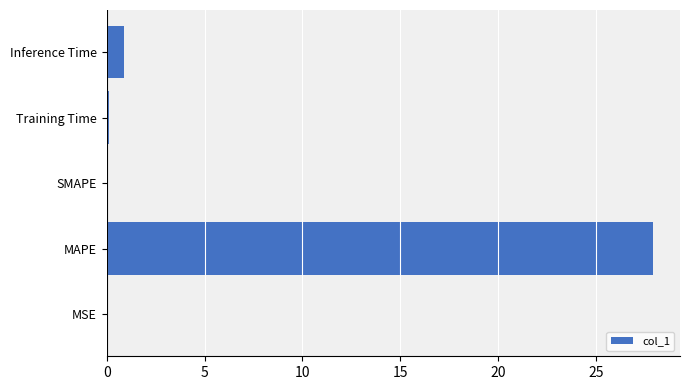

At which category does the chart reach its peak across all series?

MAPE